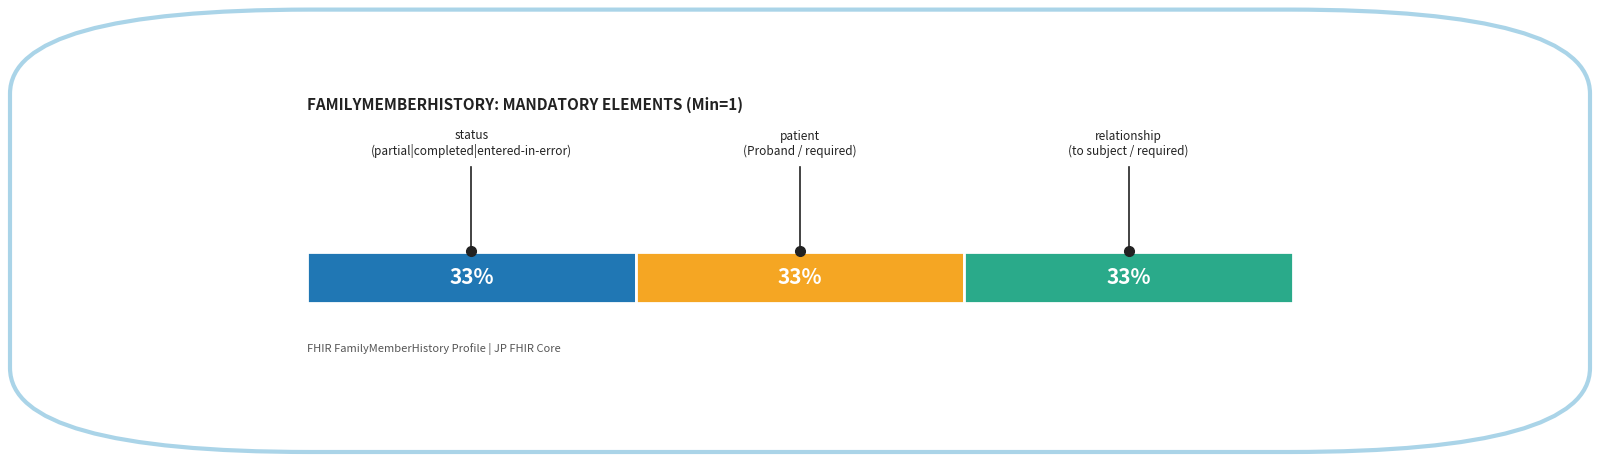

Which category has the highest value across all series?

FamilyMemberHistory.status